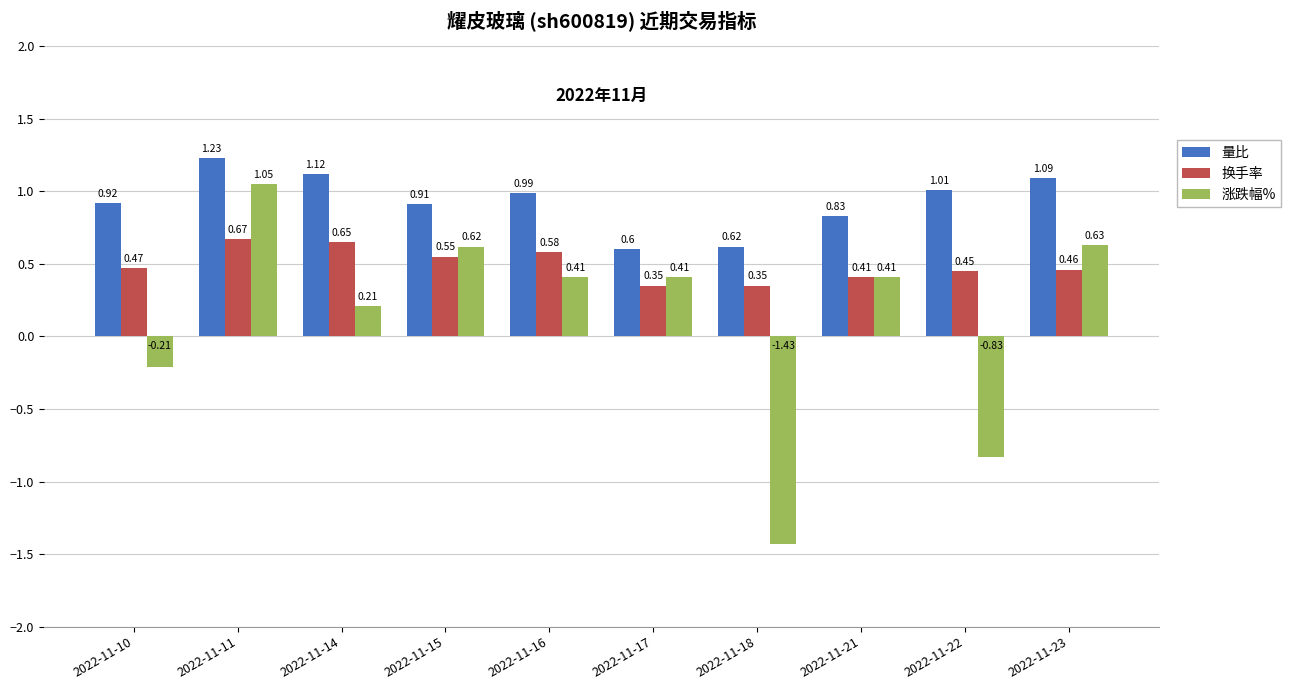

Is the value of 换手率 at 2022-11-22 greater than the value of 涨跌幅% at 2022-11-17?

Yes